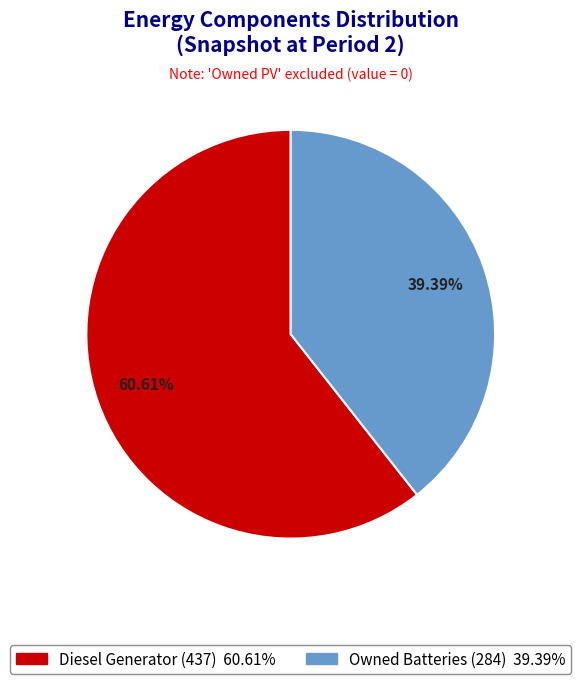

To the nearest percent, what is the average slice percentage?

50%